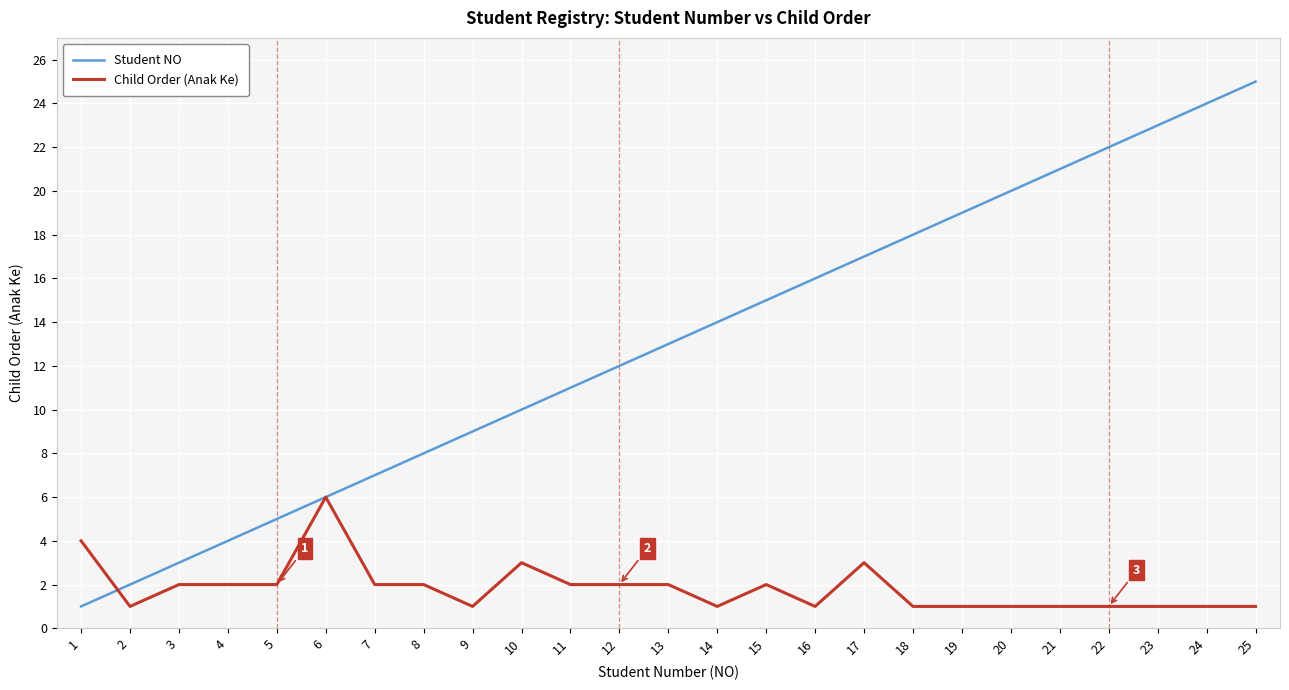

What is the greatest value displayed?

25